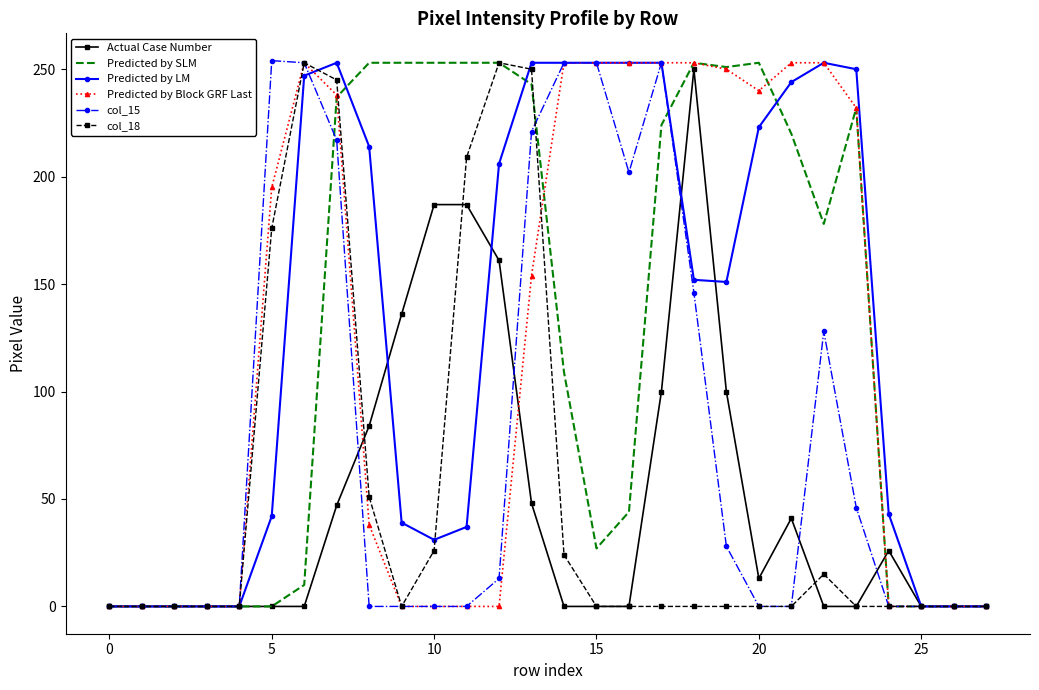

What is the maximum value shown in the chart?

254